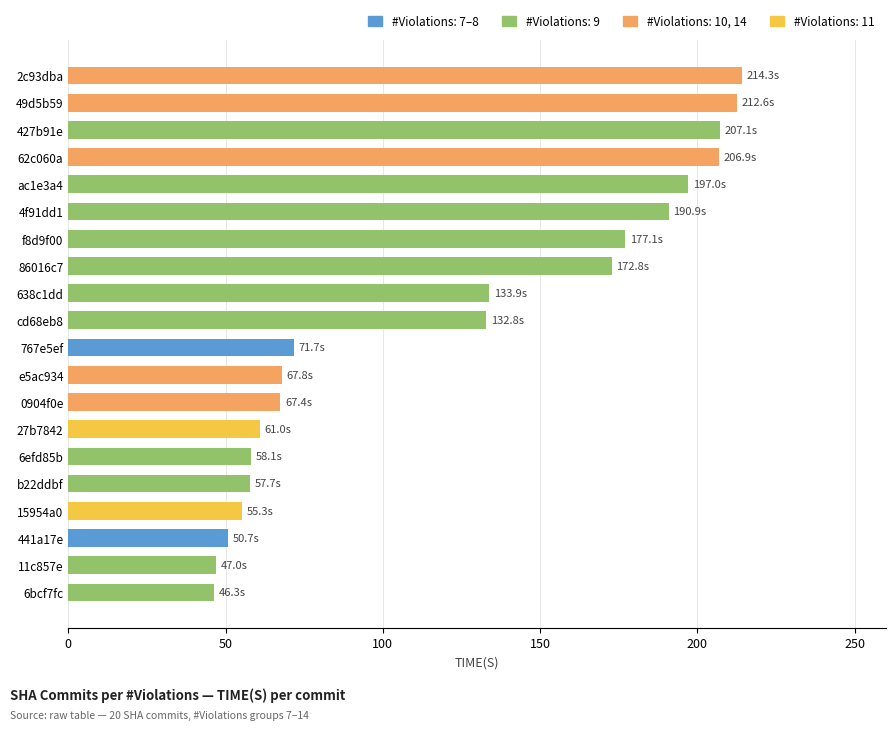

Where is the data nearest to the value 130?

cd68eb8